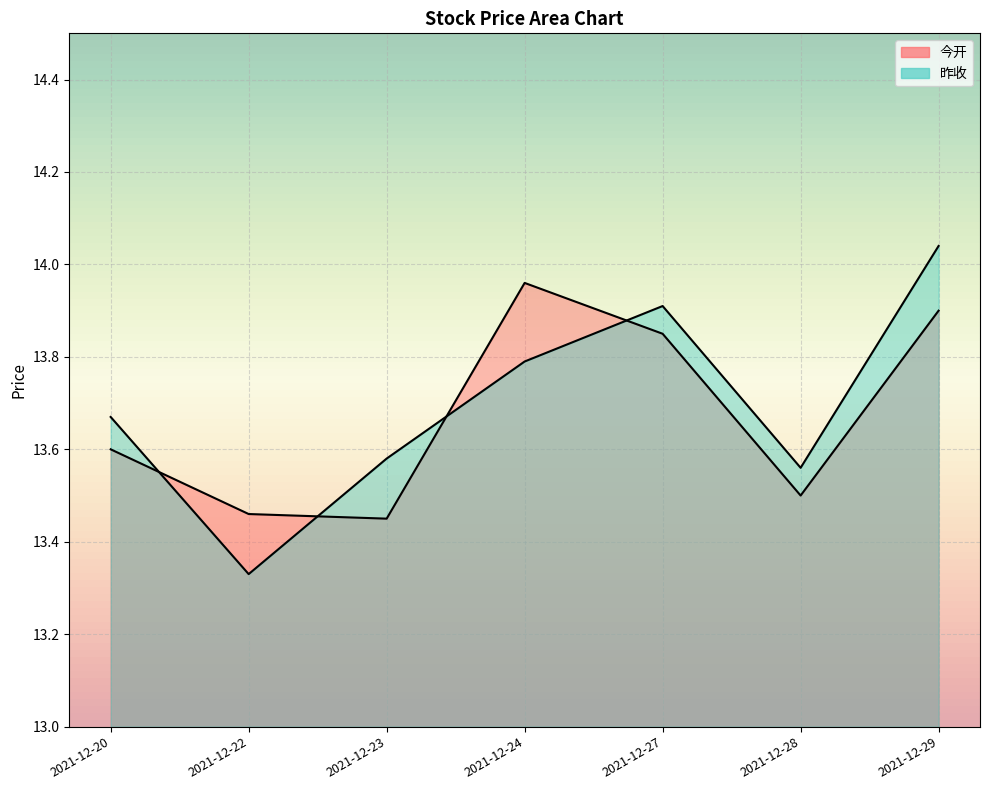

Is the value of 昨收 at 2021-12-27 greater than the value of 今开 at 2021-12-29?

Yes